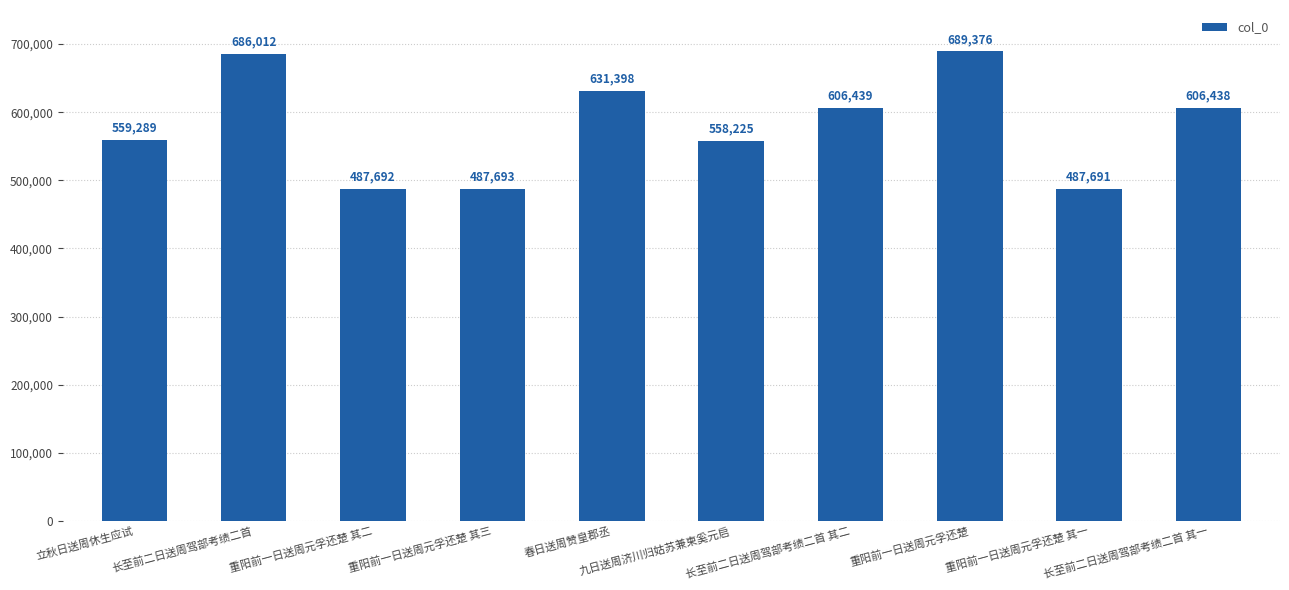

What is the label of the 6th bar from the left?

九日送周济川归姑苏兼柬奚元启